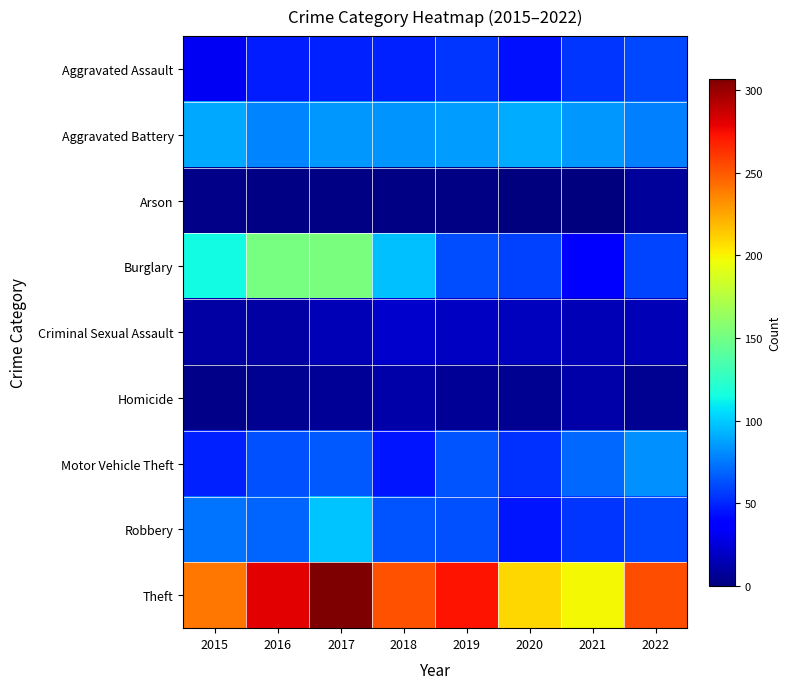

Between 2016 and 2020, which series saw the biggest shift?

Burglary